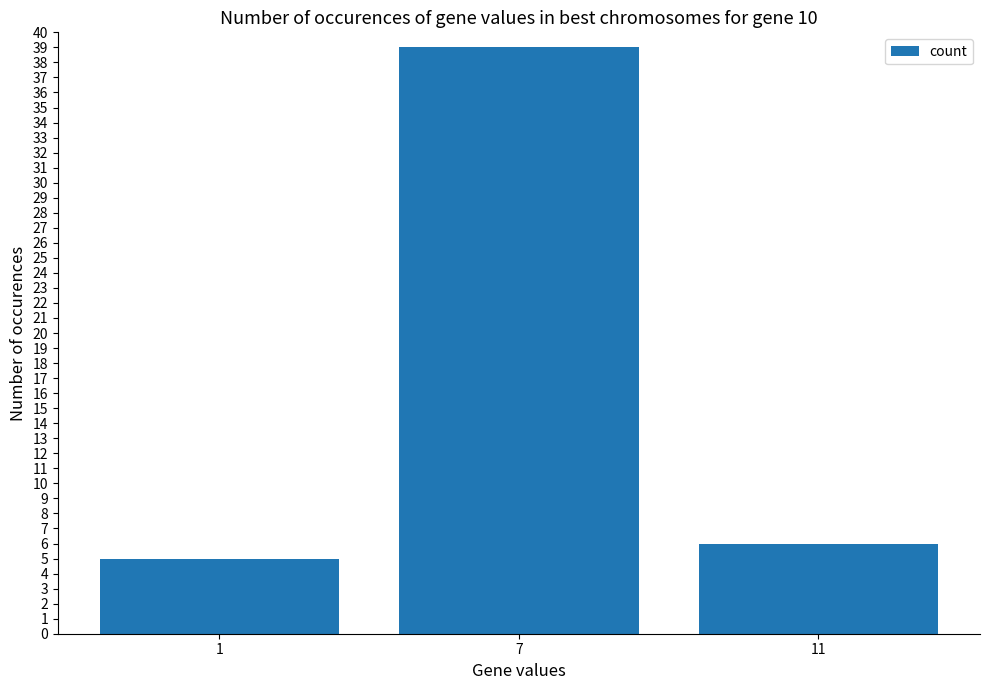

Which category has the highest value across all series?

7